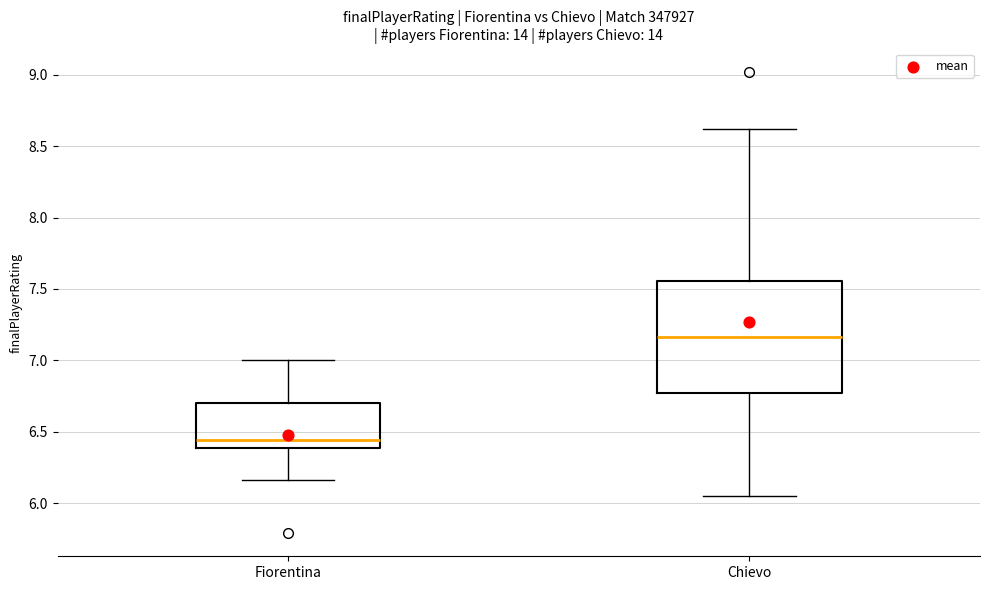

Reading left to right, read every box against the y-axis: the position of its median line, the range the box covers, and the ends of its whiskers. The values are not printed on the chart, so give them approximately, as read against the axis.

Fiorentina: median 6.45, box 6.40 to 6.70, whiskers 6.15 to 7.00
Chievo: median 7.15, box 6.75 to 7.55, whiskers 6.05 to 8.60